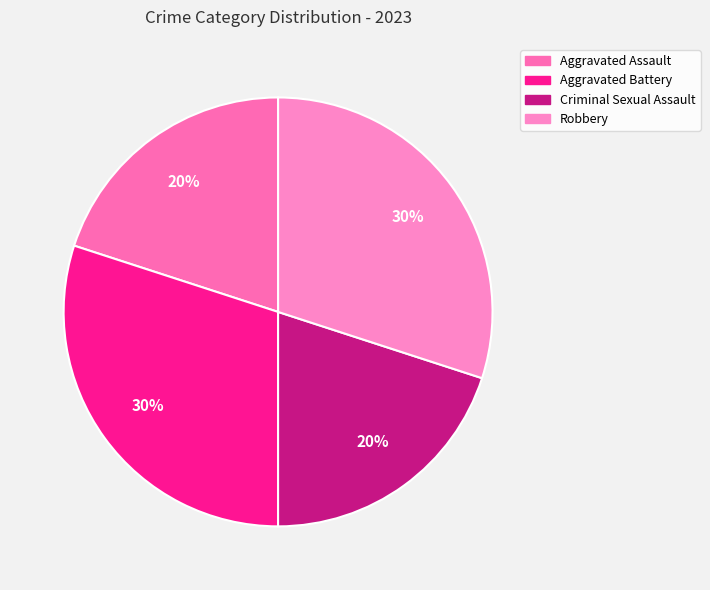

Count the number of slices in the pie.

4